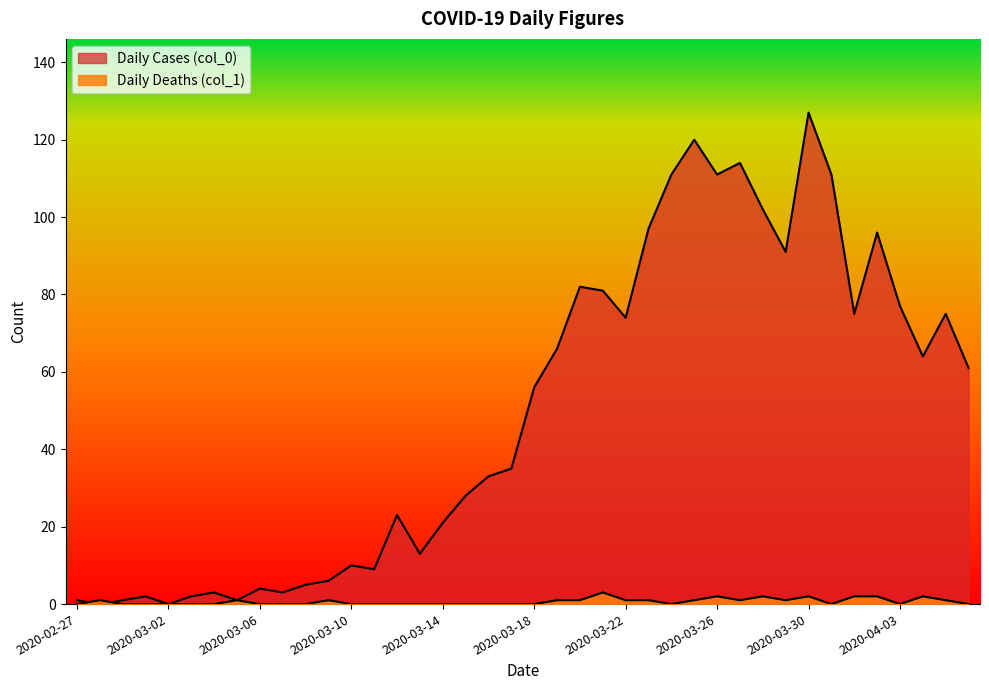

Which series has the largest range (max minus min)?

Daily Cases (col_0)